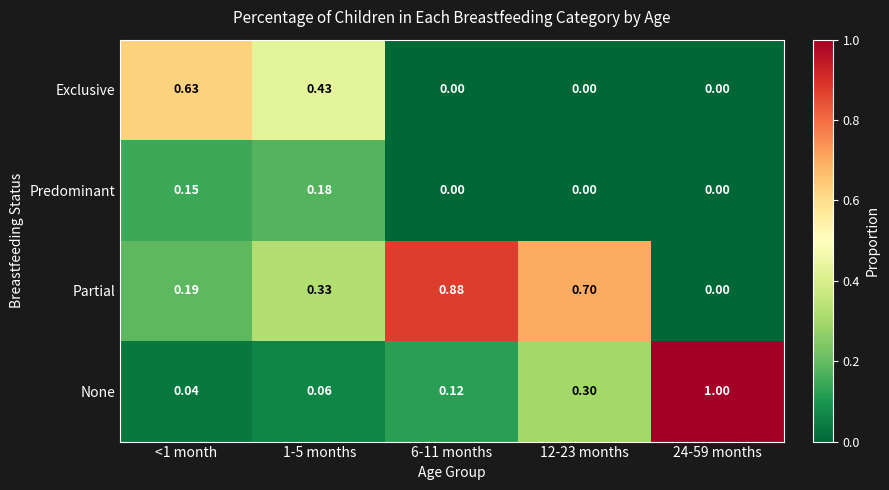

Which series has the widest spread of values?

None